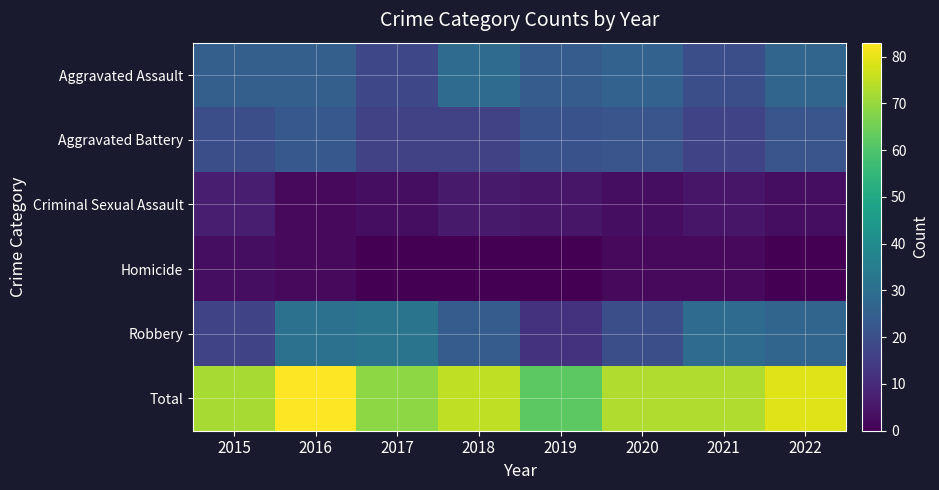

Which series changed the most between 2020 and 2021?

Robbery